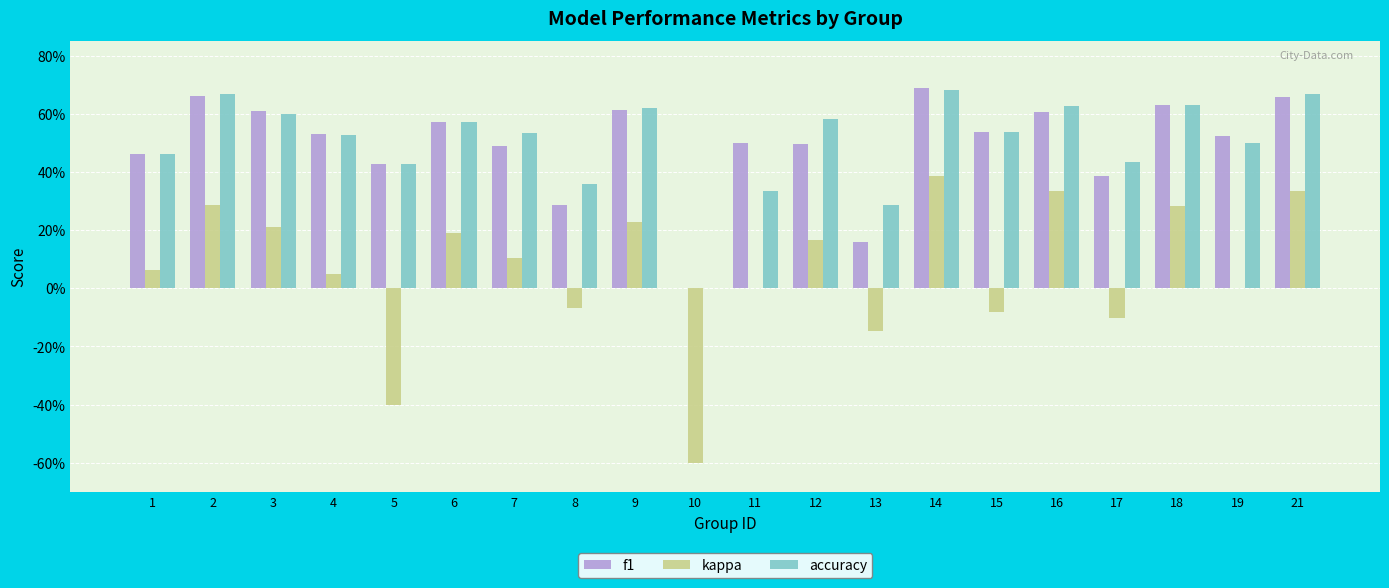

What are all the series names shown in the legend?

f1, kappa, accuracy